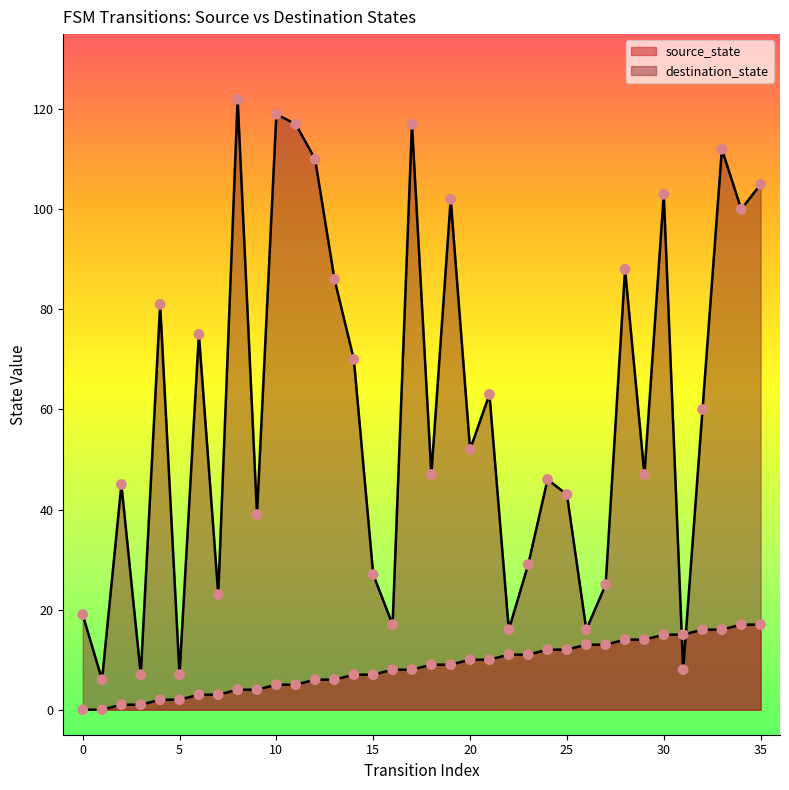

Which series contains the lowest Y value?

source_state